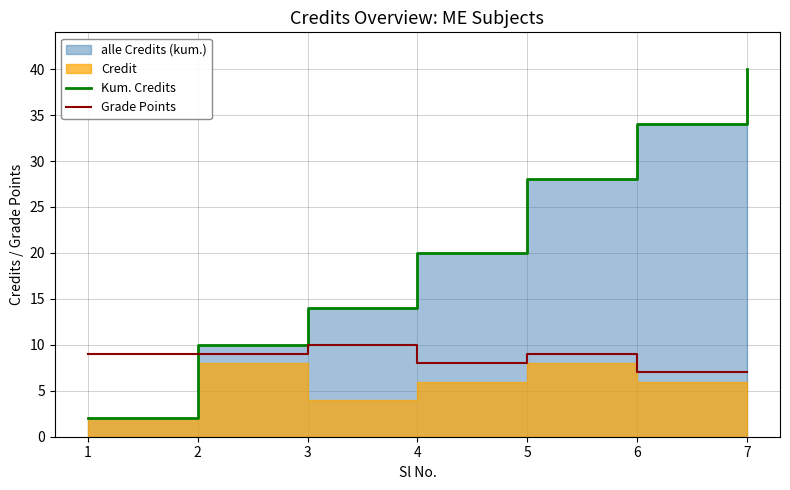

What is the approximate value of Grade Points at 6?

7